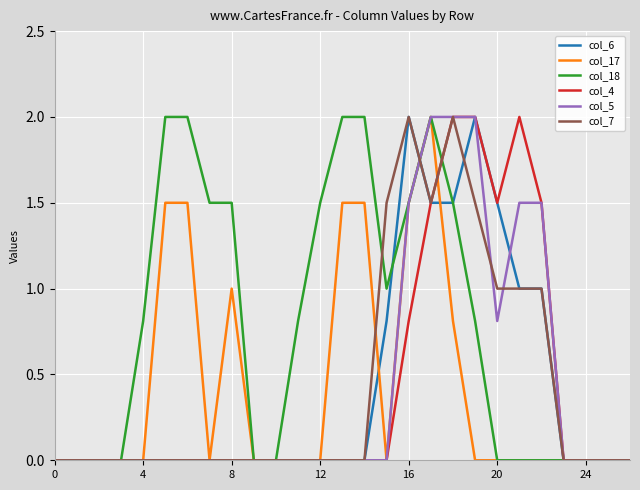

Does the chart display data point markers on the line(s)?

No